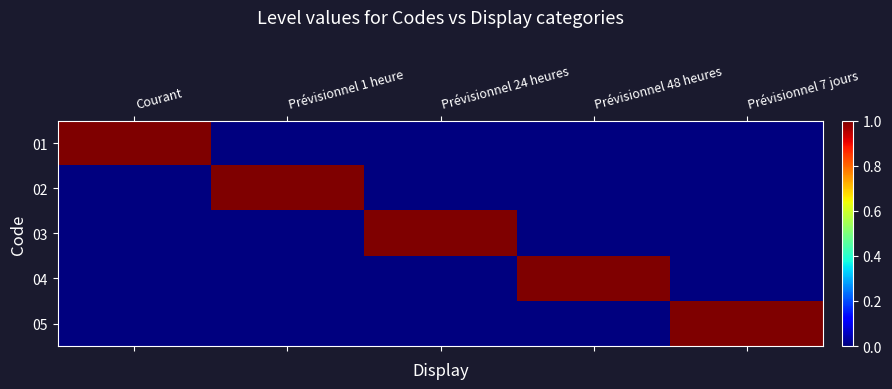

At which category is the sum across all series the highest?

Courant